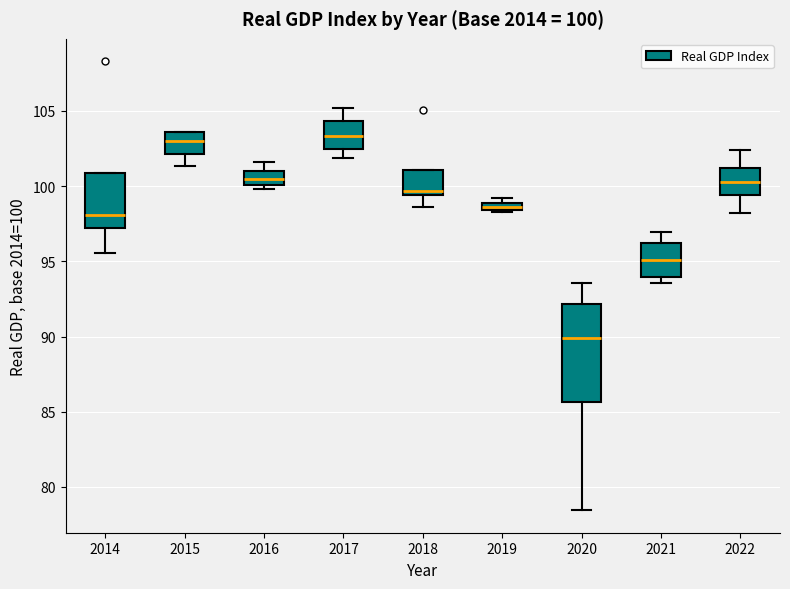

Which box is the tallest, from its lower edge to its upper edge?

2020